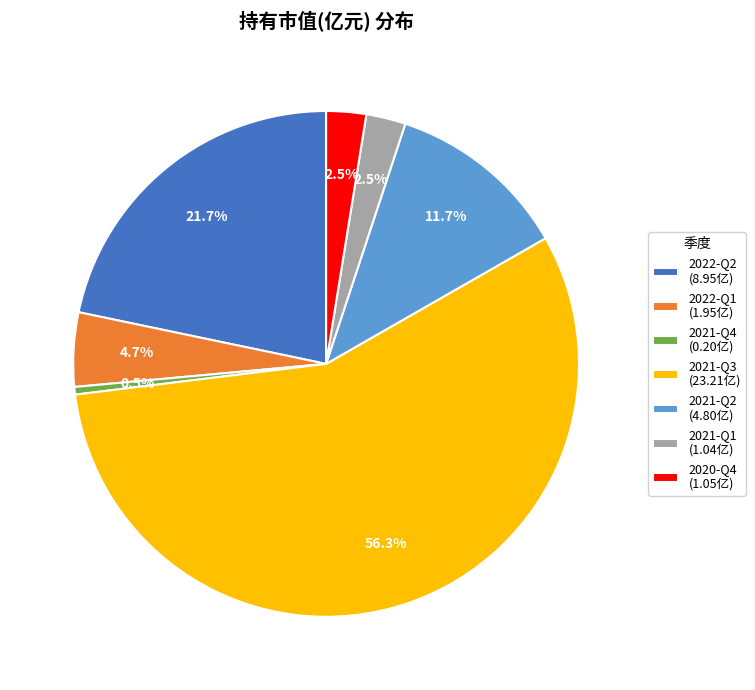

What portion of the pie excludes 2022-Q2?

78.3%